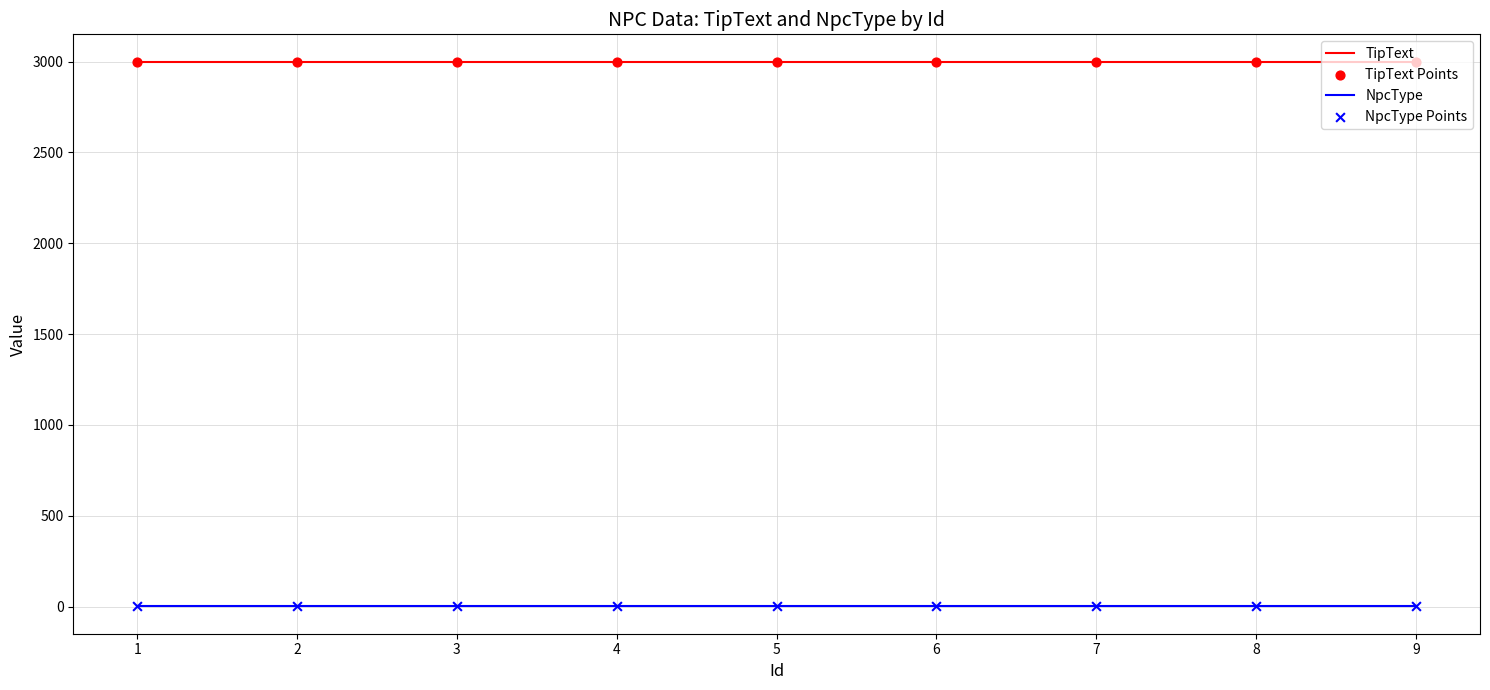

Which series has the largest total across all categories?

TipText